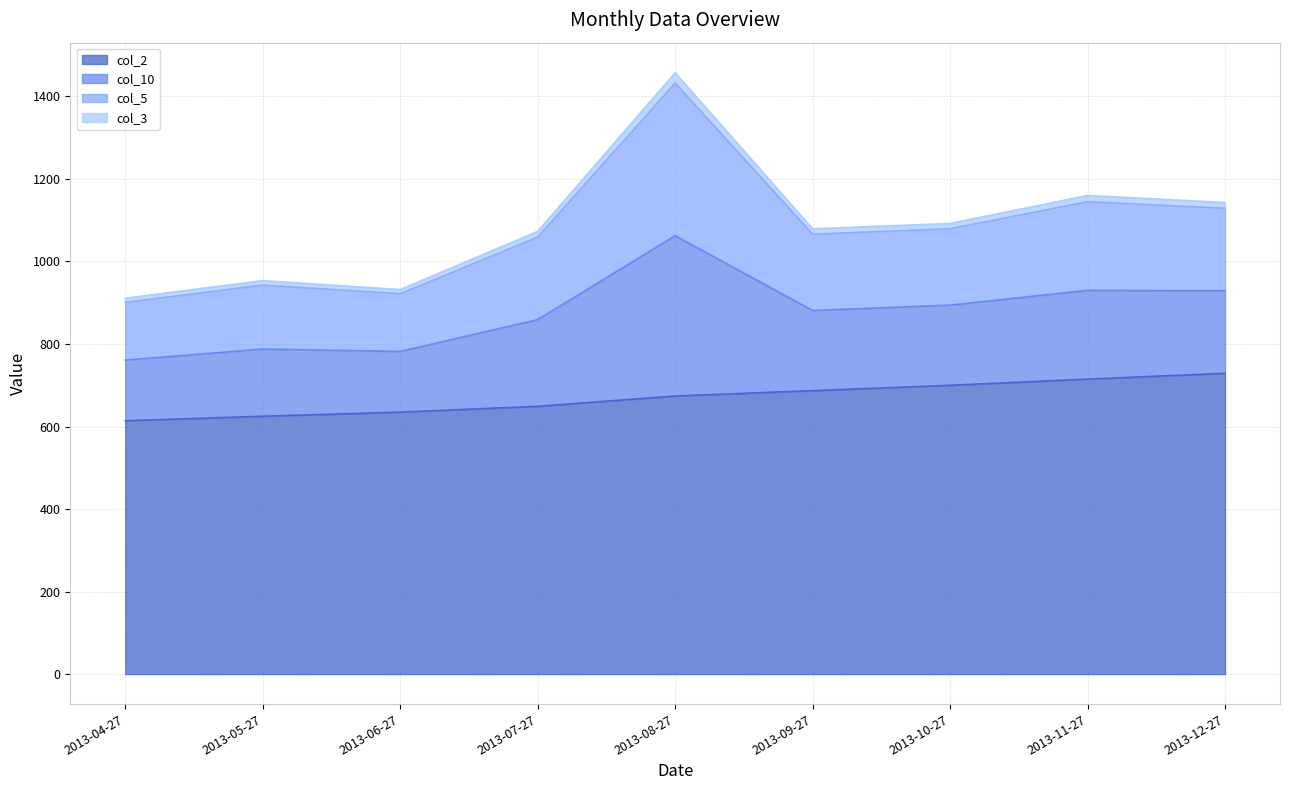

The value of col_5 at 2013-04-27 is 86.6. True or false?

False